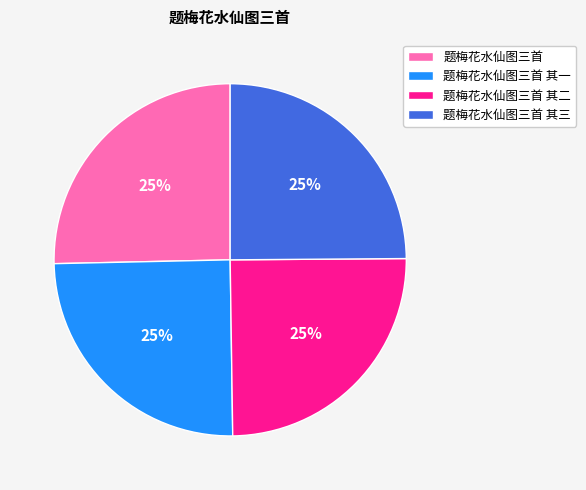

What is the ratio of the value at 题梅花水仙图三首 to the value at 题梅花水仙图三首 其三?

1.0